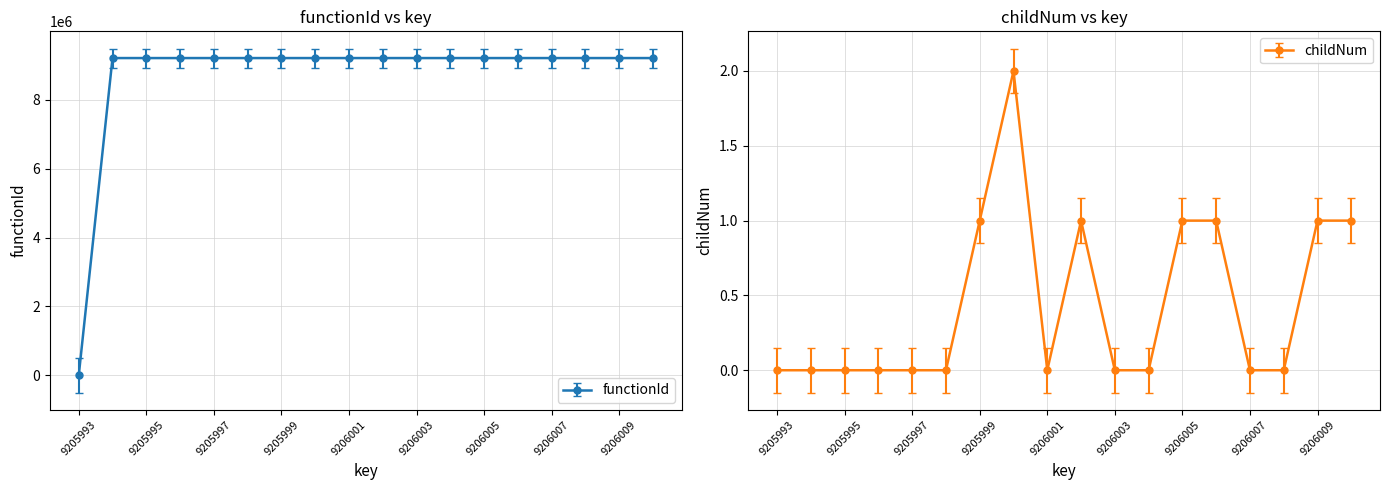

Rank the categories by childNum value from highest to lowest.

9206000, 9205999, 9206002, 9206005, 9206006, 9206009, 9206010, 9205993, 9205994, 9205995, 9205996, 9205997, 9205998, 9206001, 9206003, 9206004, 9206007, 9206008